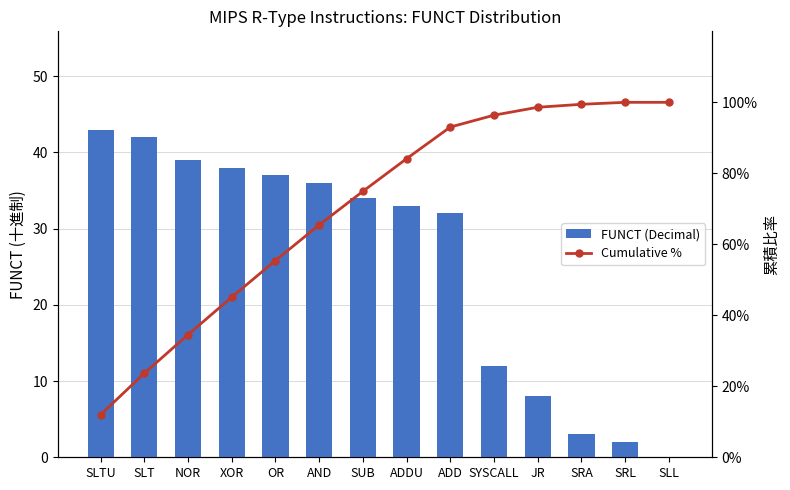

At which label does FUNCT (Decimal) first exceed 34?

SLTU